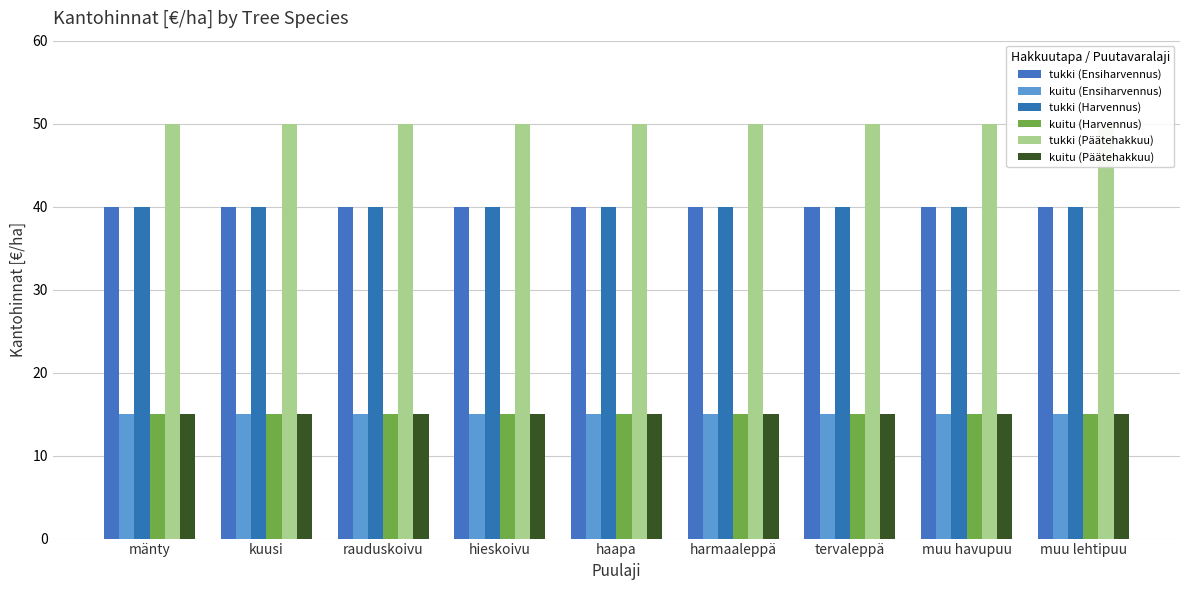

Are the bars grouped side by side (vs. stacked)?

Yes